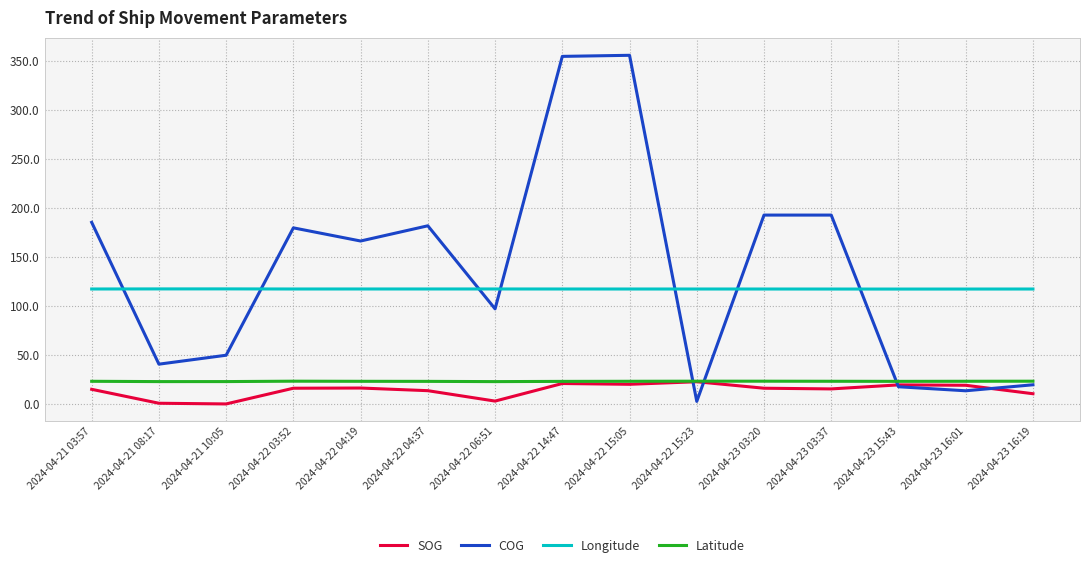

True or false: SOG and Longitude cross at least once.

False